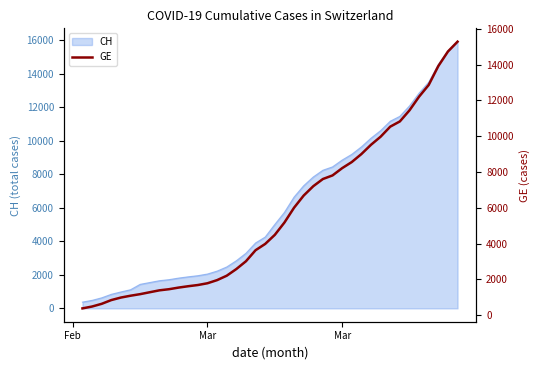

Reading left to right, list all the values displayed in this chart.

375	479	630	840	981	1083	1171	1278	1384	1447	1538	1614	1681	1780	1955	2201	2574	3010	3627	3978	4485	5174	6002	6681	7205	7607	7807	8213	8554	9000	9520	9971	10533	10825	11444	12210	12863	13919	14733	15284